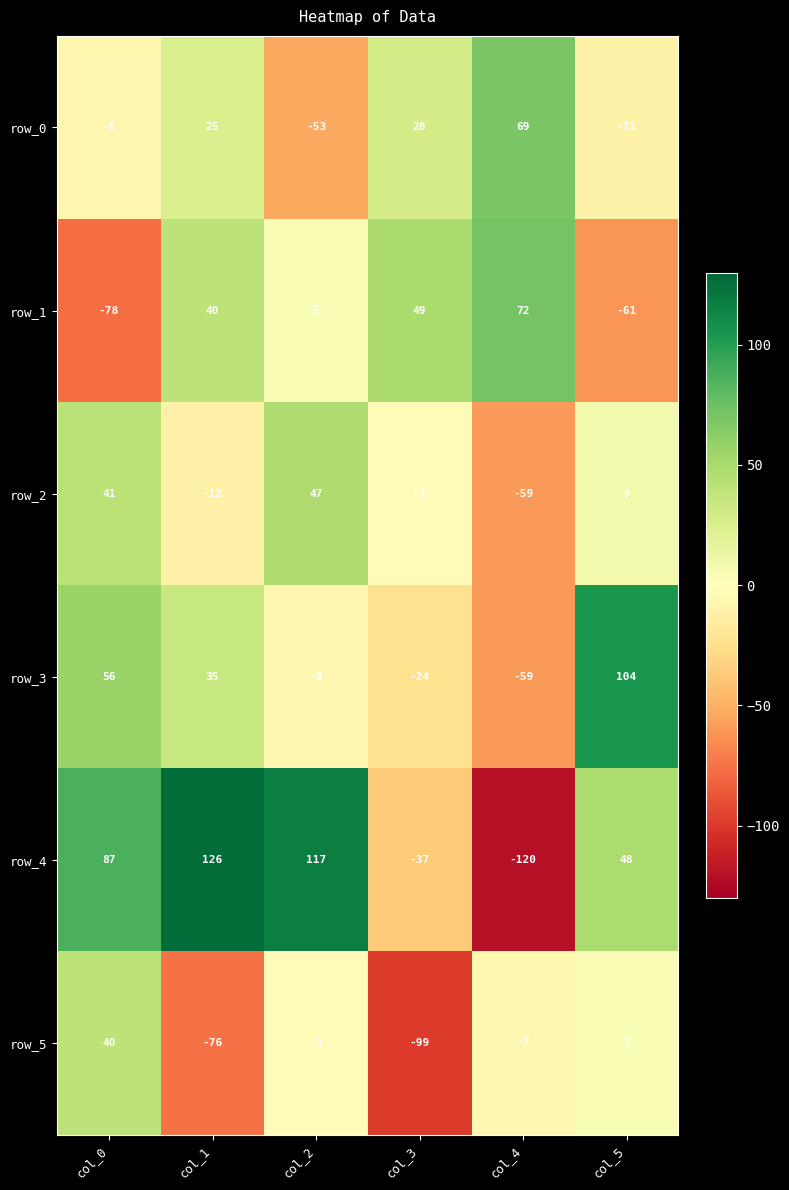

What is the spread (max minus min) of values at col_5?

165